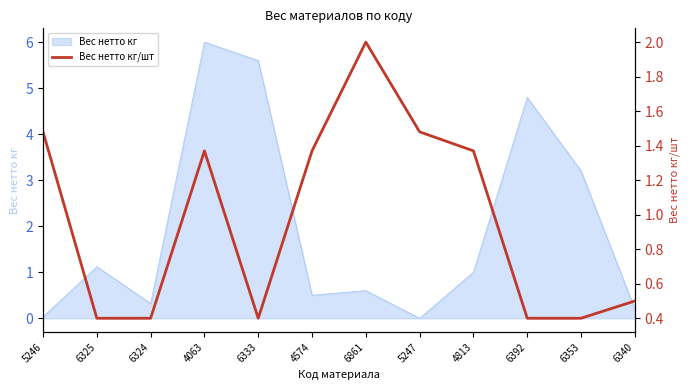

At which category does the chart reach its minimum across all series?

6325